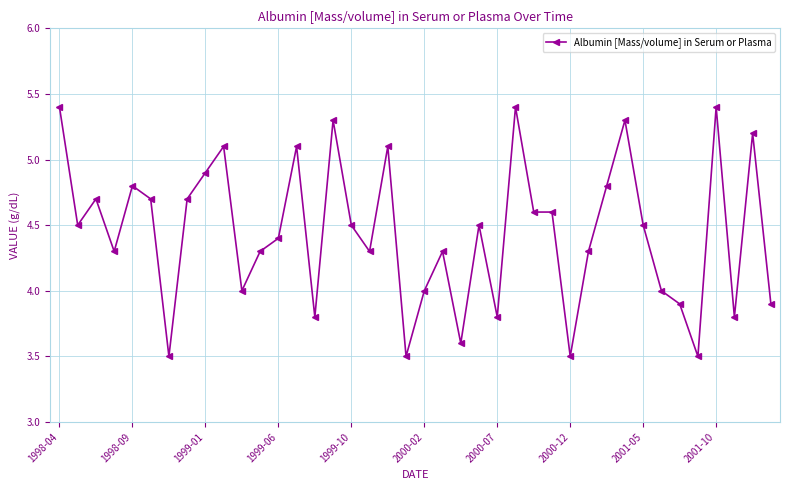

What is the value of the 40th point from the left?

3.9